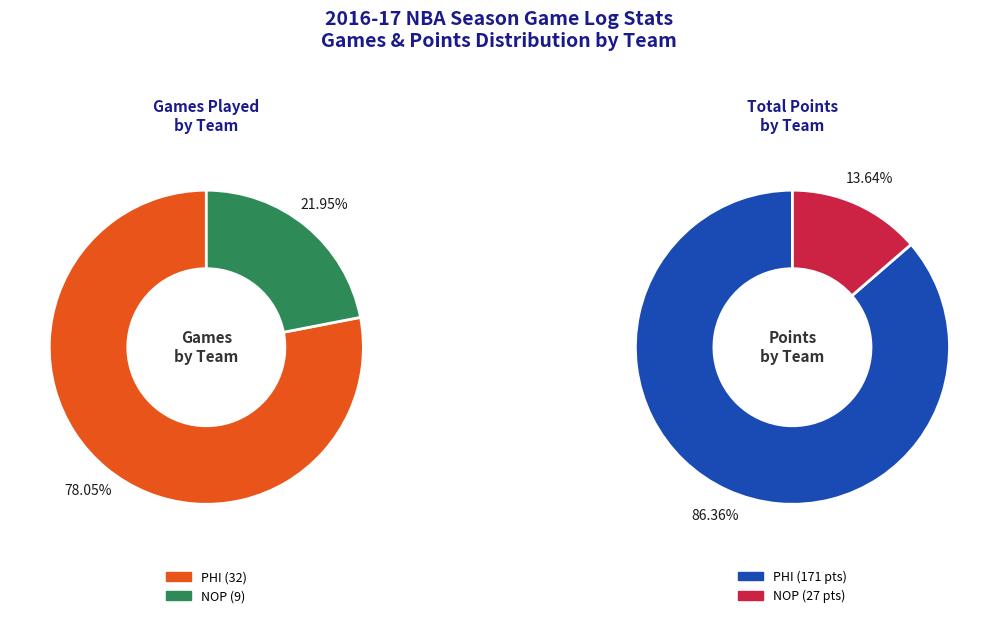

Is there any slice that represents more than half of the pie?

Yes